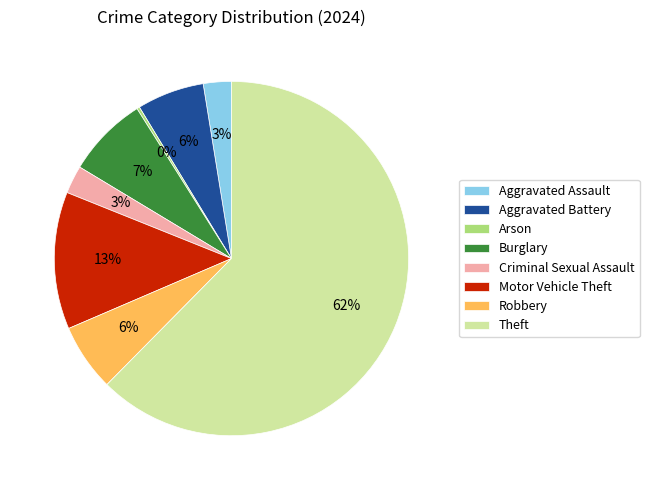

Do Aggravated Battery and Motor Vehicle Theft together represent more than half of the pie?

No